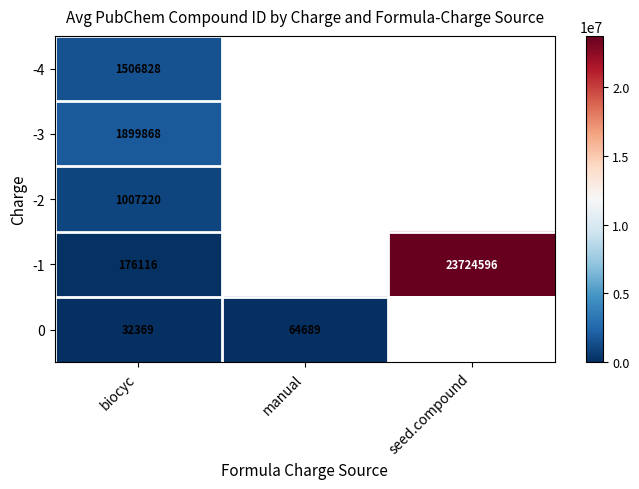

Is the value of 0 at biocyc greater than the value of -1 at biocyc?

No